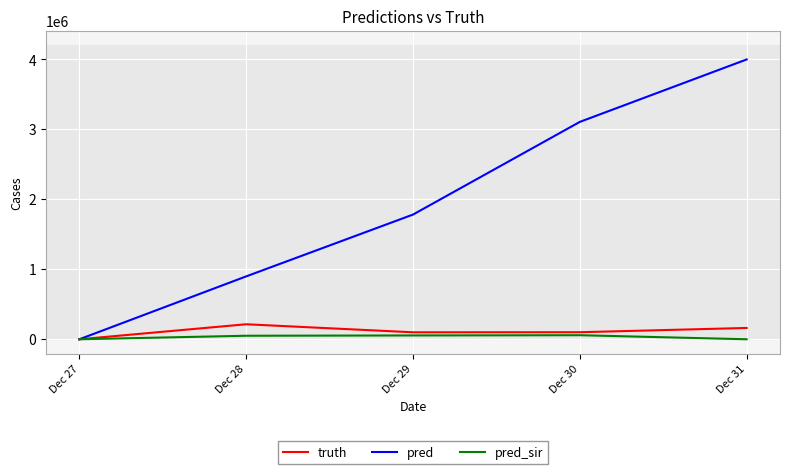

How many data points in pred_sir are less than 50389?

3